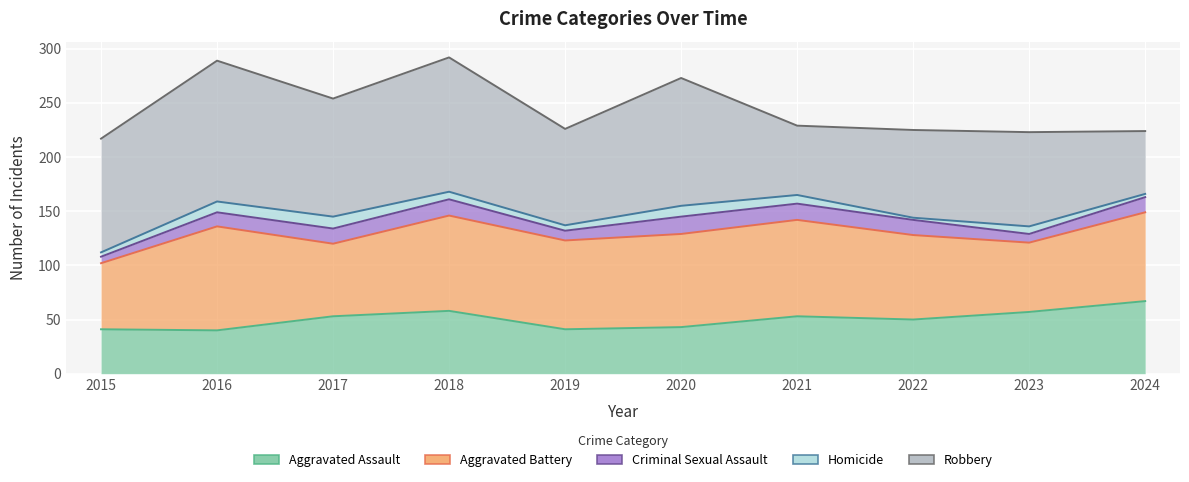

After their last crossing, which series has the higher values: Aggravated Battery or Robbery?

Aggravated Battery